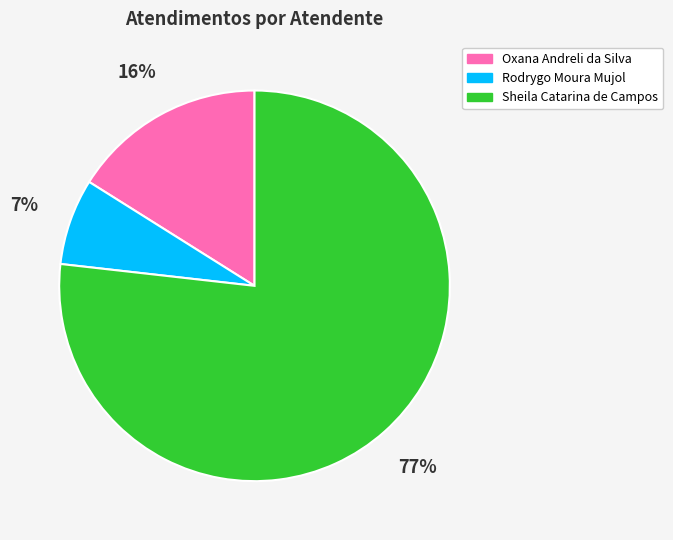

To the nearest percent, what percentage of the pie is Oxana Andreli da Silva?

16%